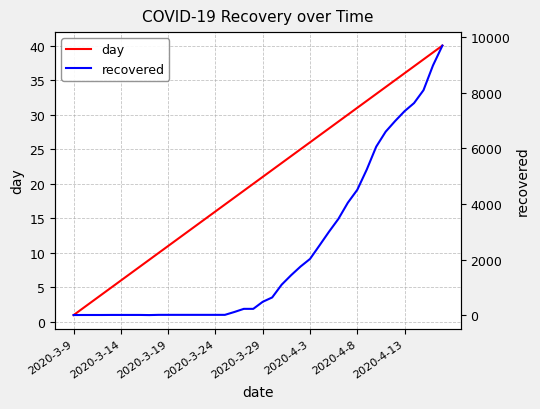

Where is day nearest to the value 20?

19